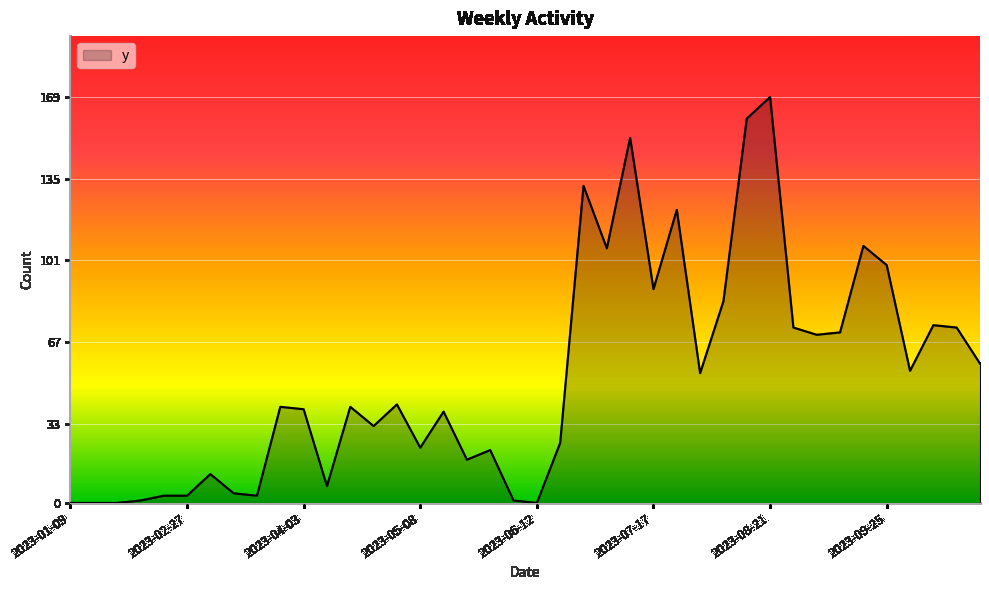

What is the maximum value shown in the chart?

169